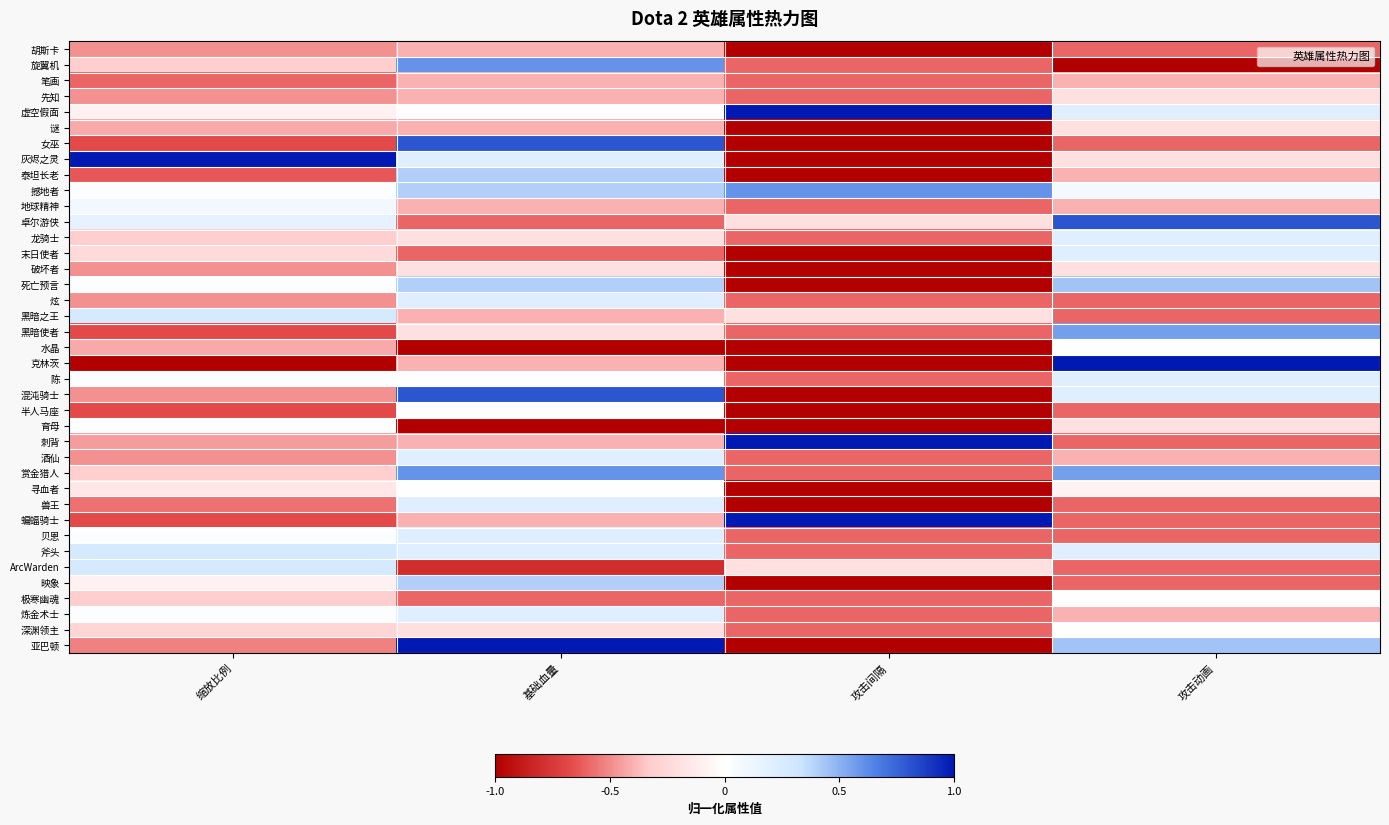

What is the total value across all series at 基础血量?

-2.2